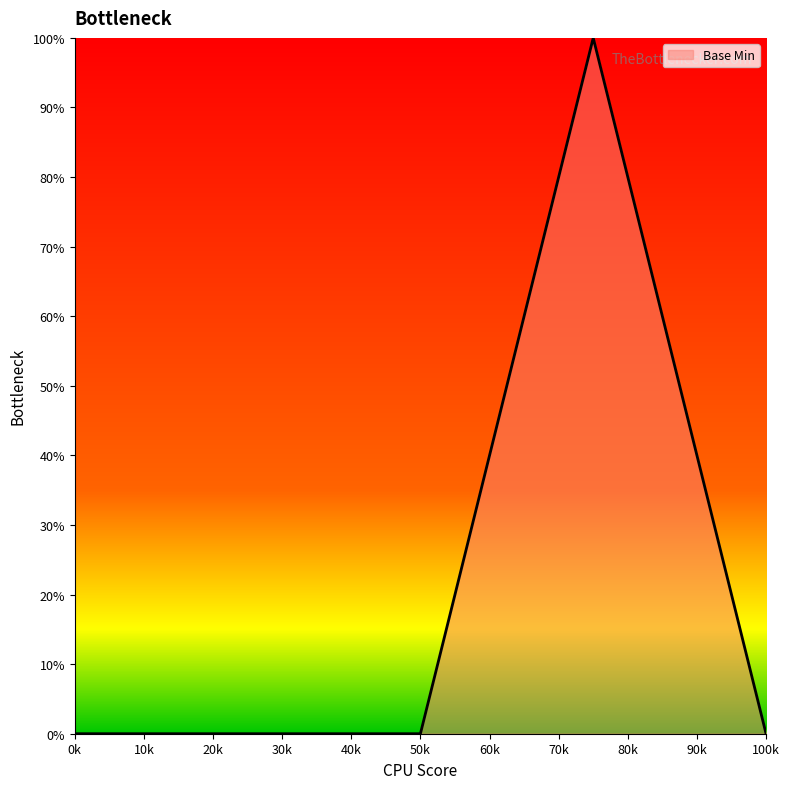

What is the maximum value shown in the chart?

100